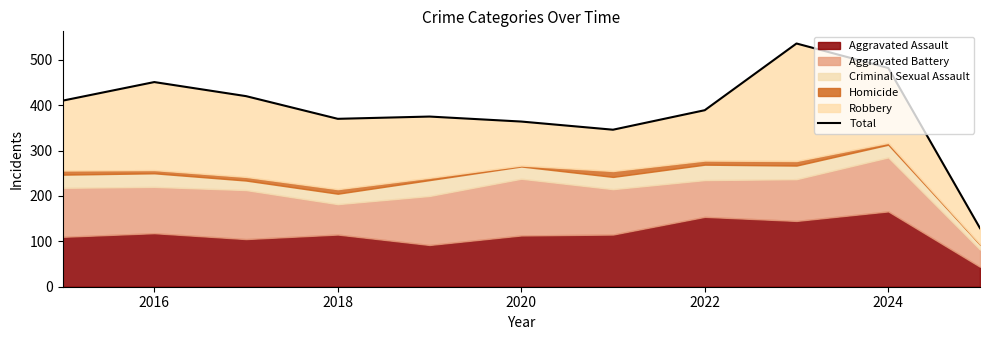

Where is the first local maximum?

2016